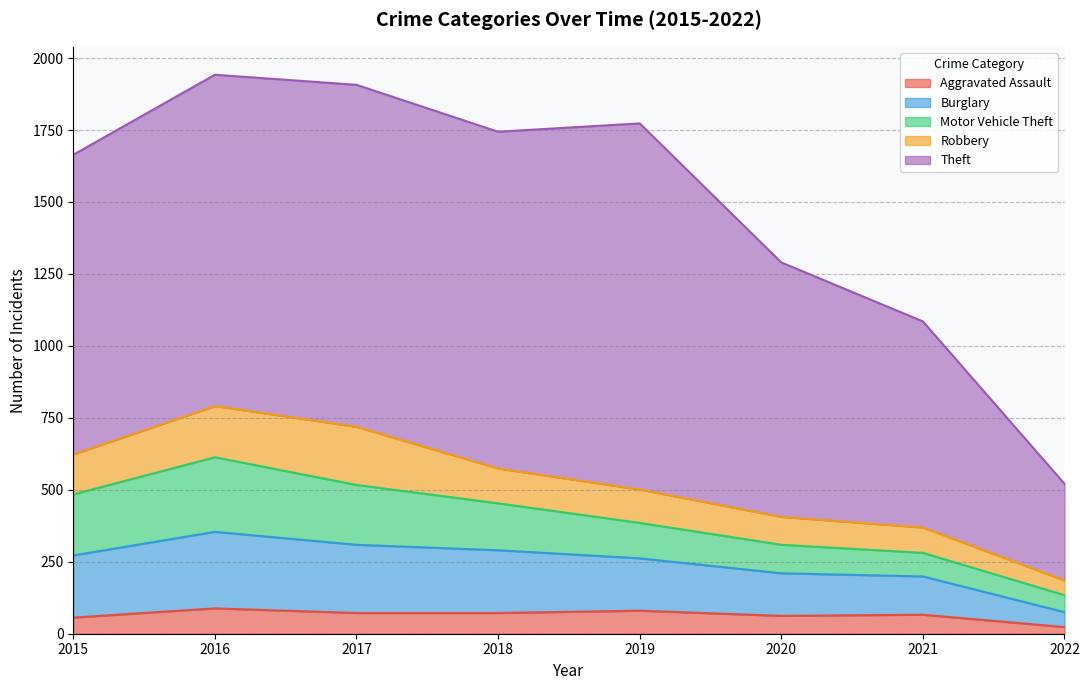

Is it true that Motor Vehicle Theft equals 123 at 2019?

True